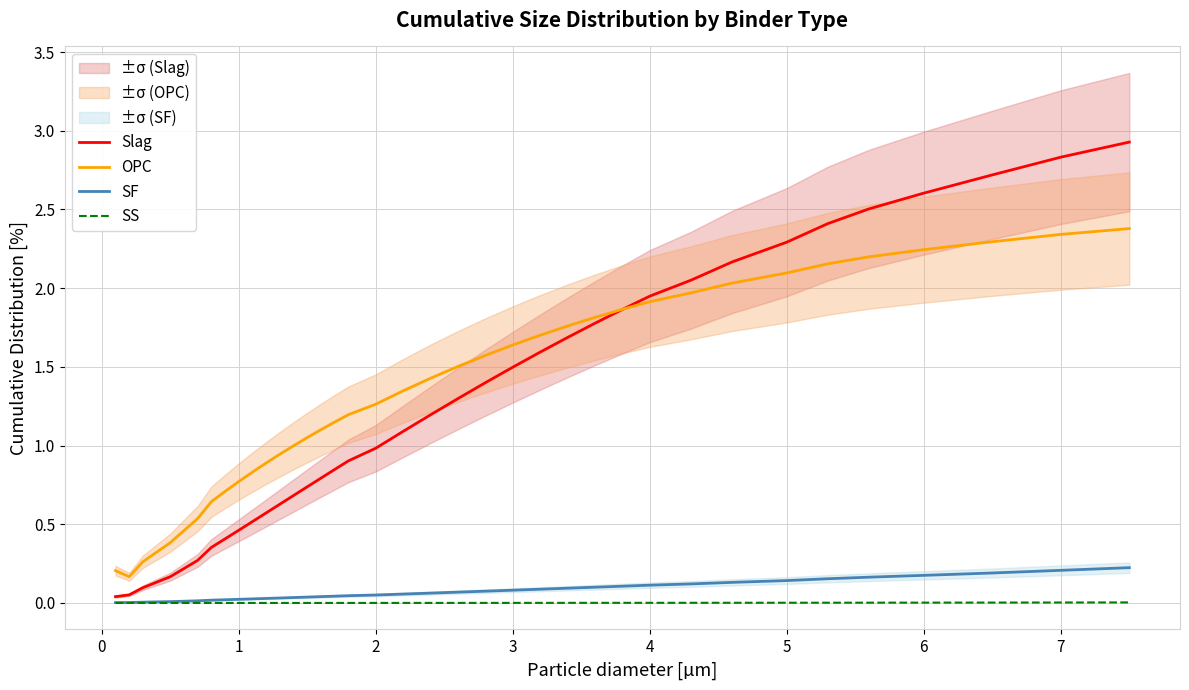

True or false: OPC and SF cross at least once.

False